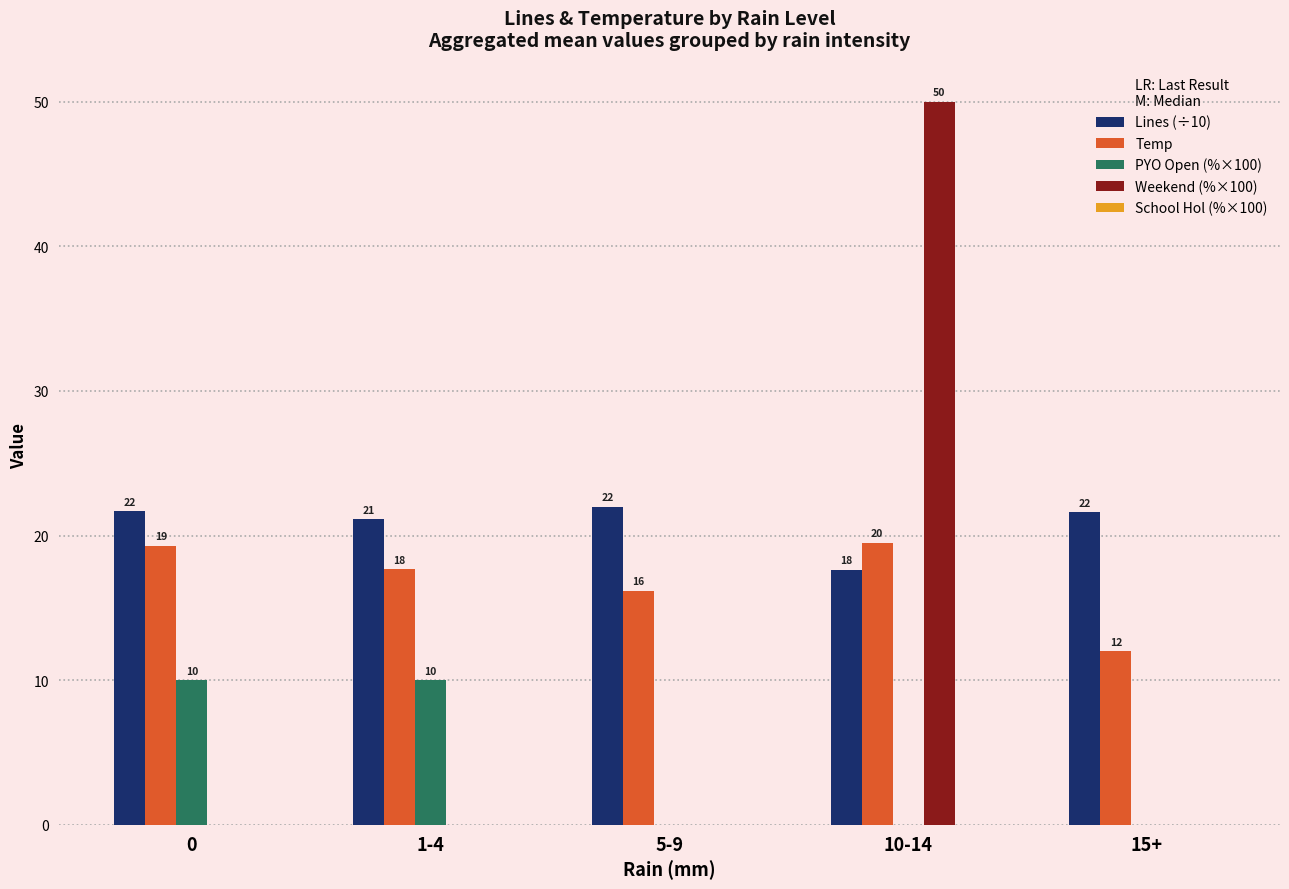

What is the sum of the Weekend (%×100) values at 10-14 and 1-4?

50.0